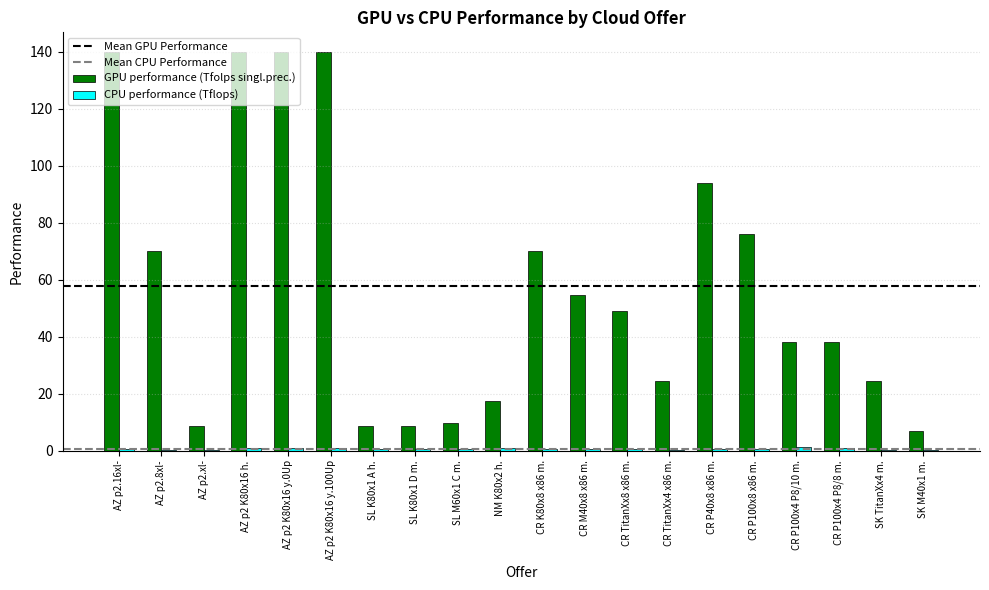

The GPU performance (Tfolps singl.prec.) series shows 165.6 at CR P40x8 x86 m.. True or false?

False